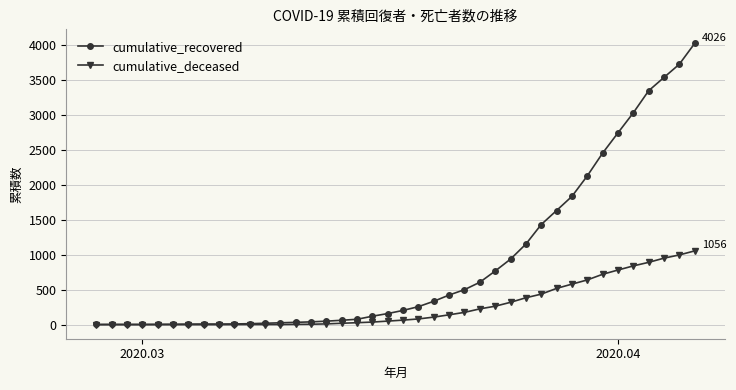

How many lines are shown in the chart?

2